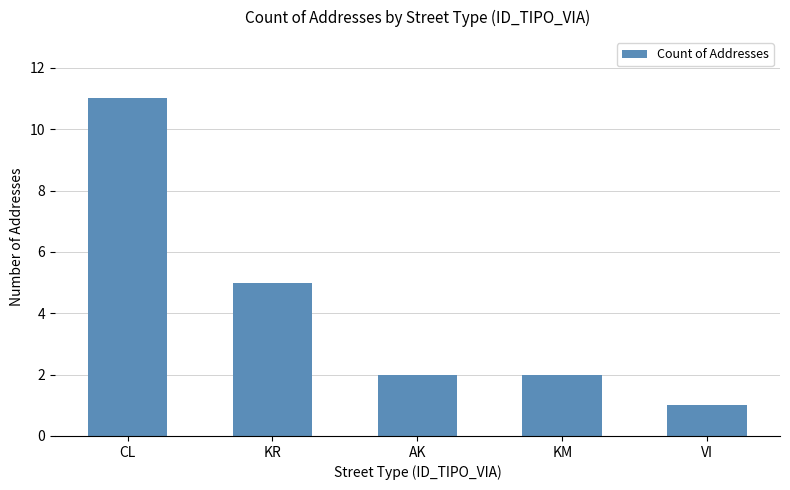

Reading left to right, transcribe all the data shown in this chart.

11	5	2	2	1